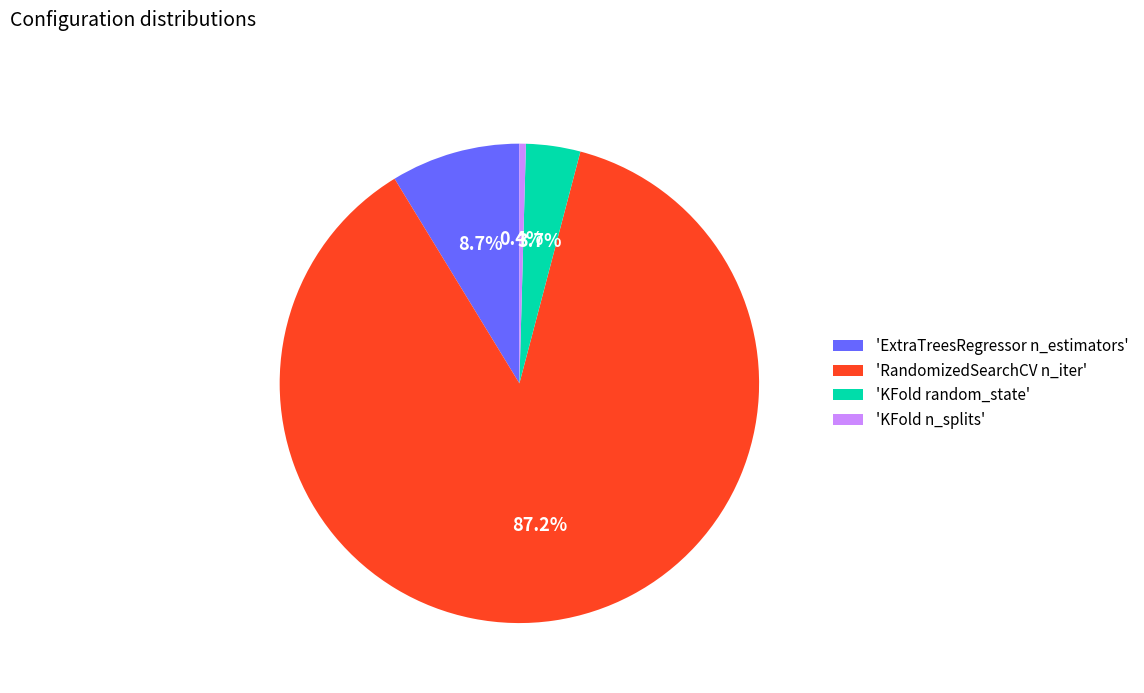

Which has a higher value, 'KFold random_state' or 'ExtraTreesRegressor n_estimators'?

'ExtraTreesRegressor n_estimators'